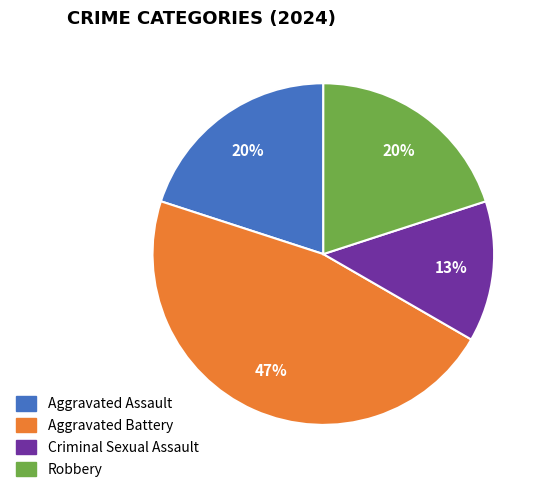

Is it true that Aggravated Assault is 28% of the pie?

False